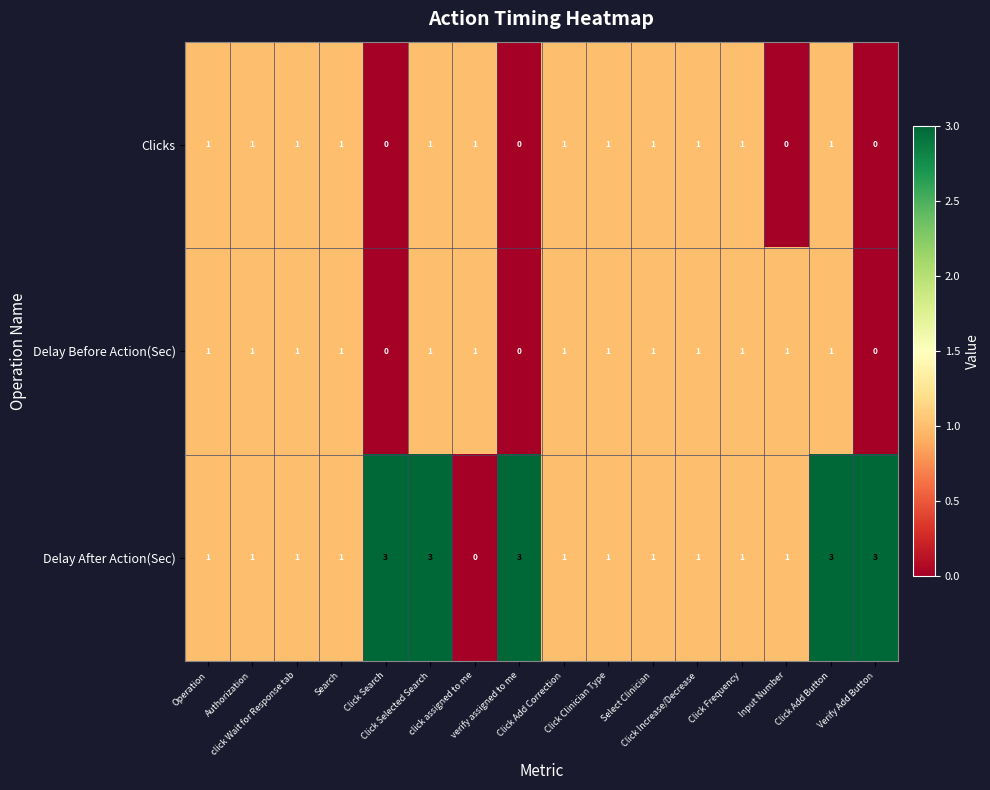

What is the difference between the maximum and minimum values in the Delay After Action(Sec) series?

3